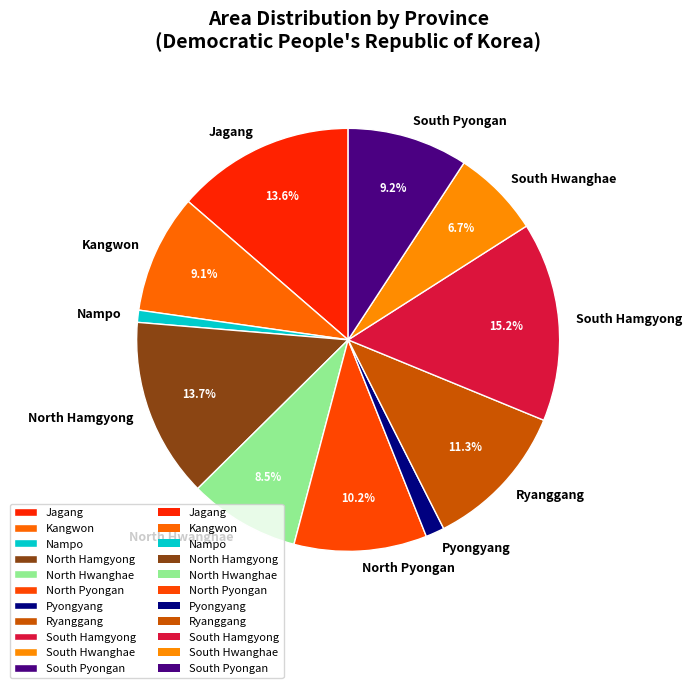

Between South Hwanghae and South Hamgyong, which is larger?

South Hamgyong